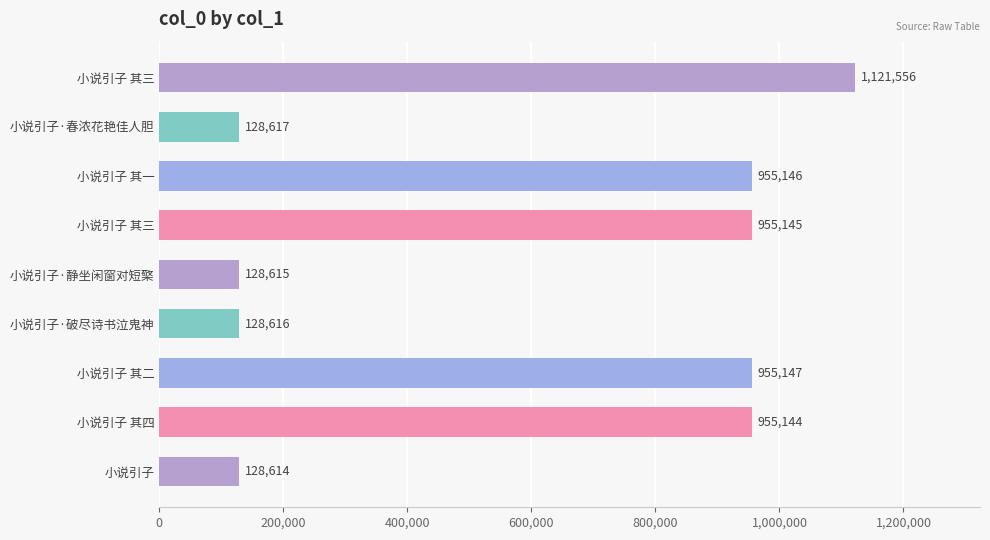

What is the smallest value displayed?

128614